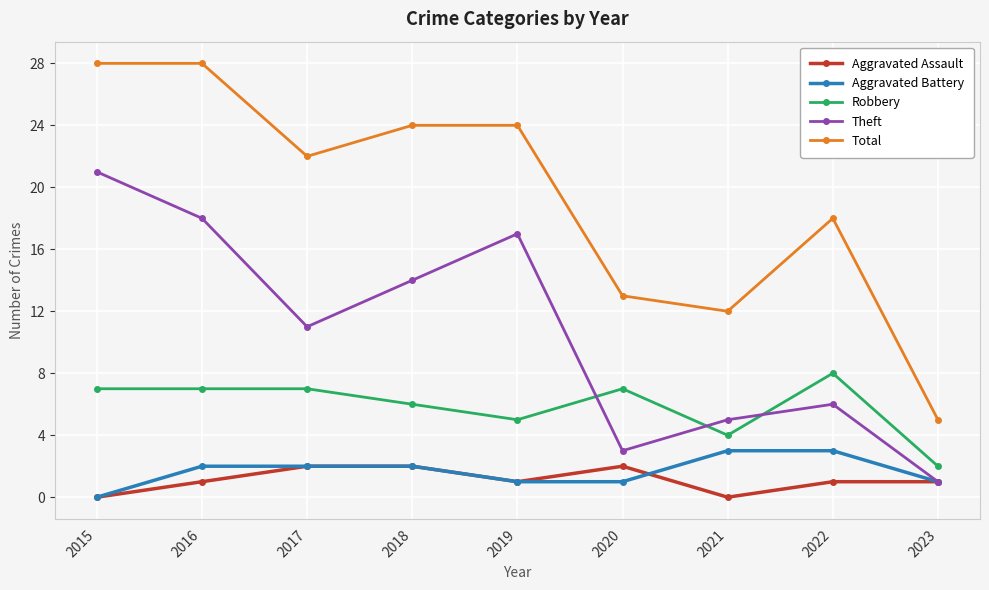

True or false: Aggravated Assault and Total cross at least once.

False